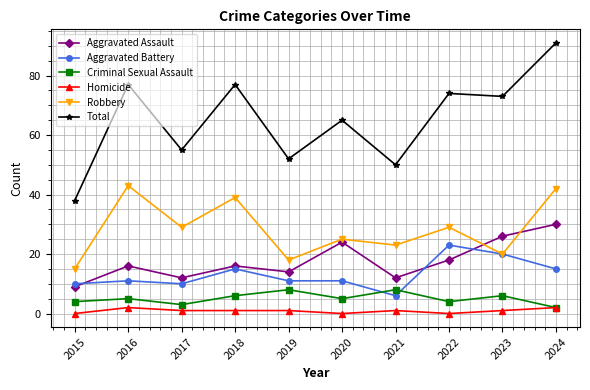

Reading left to right, list all the values displayed in this chart.

Aggravated Assault: 2015=9	2016=16	2017=12	2018=16	2019=14	2020=24	2021=12	2022=18	2023=26	2024=30
Aggravated Battery: 2015=10	2016=11	2017=10	2018=15	2019=11	2020=11	2021=6	2022=23	2023=20	2024=15
Criminal Sexual Assault: 2015=4	2016=5	2017=3	2018=6	2019=8	2020=5	2021=8	2022=4	2023=6	2024=2
Homicide: 2015=0	2016=2	2017=1	2018=1	2019=1	2020=0	2021=1	2022=0	2023=1	2024=2
Robbery: 2015=15	2016=43	2017=29	2018=39	2019=18	2020=25	2021=23	2022=29	2023=20	2024=42
Total: 2015=38	2016=77	2017=55	2018=77	2019=52	2020=65	2021=50	2022=74	2023=73	2024=91